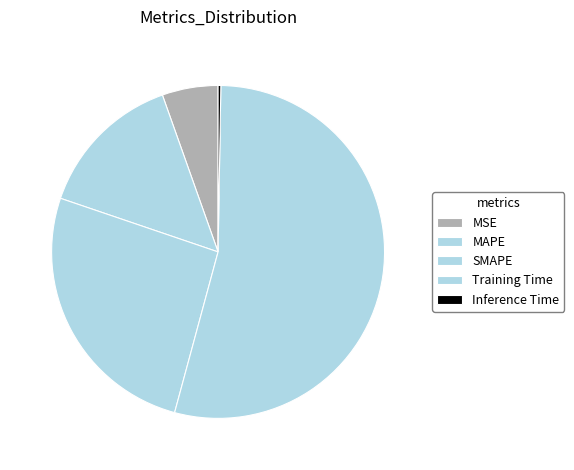

Is there any slice that represents more than half of the pie?

Yes